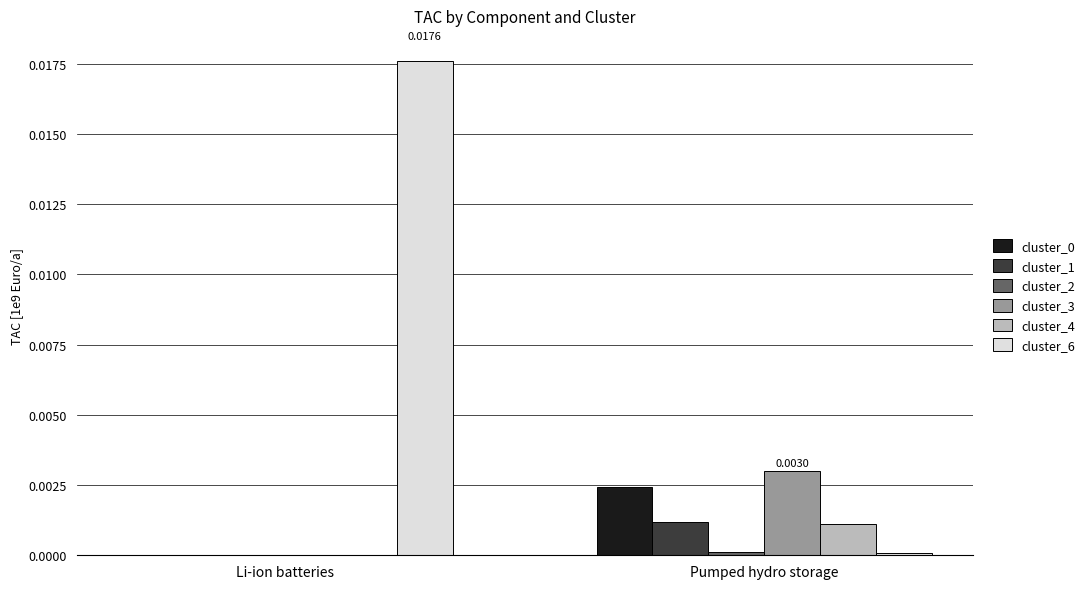

Are the bars grouped side by side (vs. stacked)?

Yes